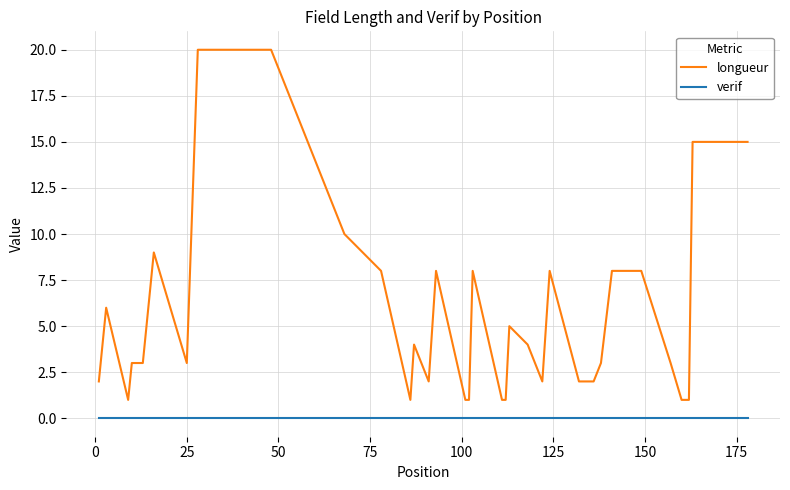

Which series has the largest total across all categories?

longueur